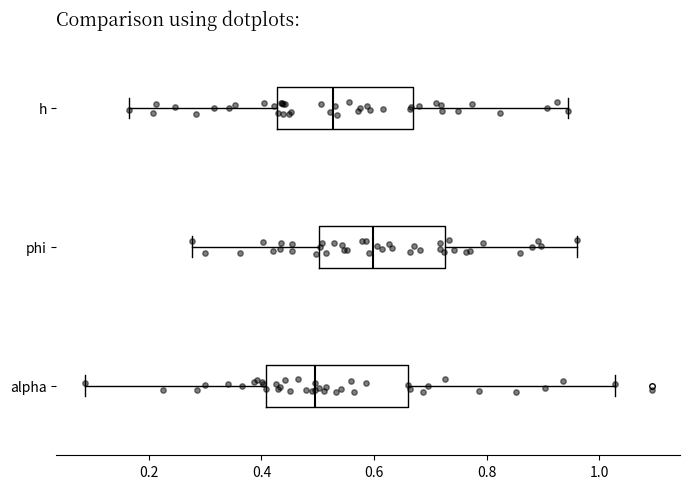

Which box has the furthest to the right median line?

phi